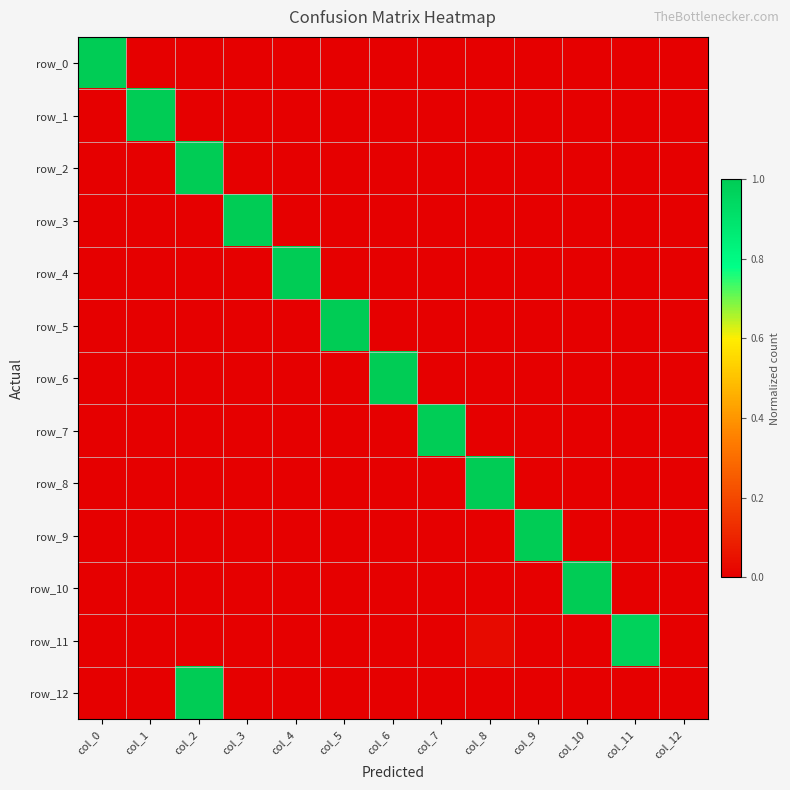

Which category has the lowest value in the row_4 series?

col_0